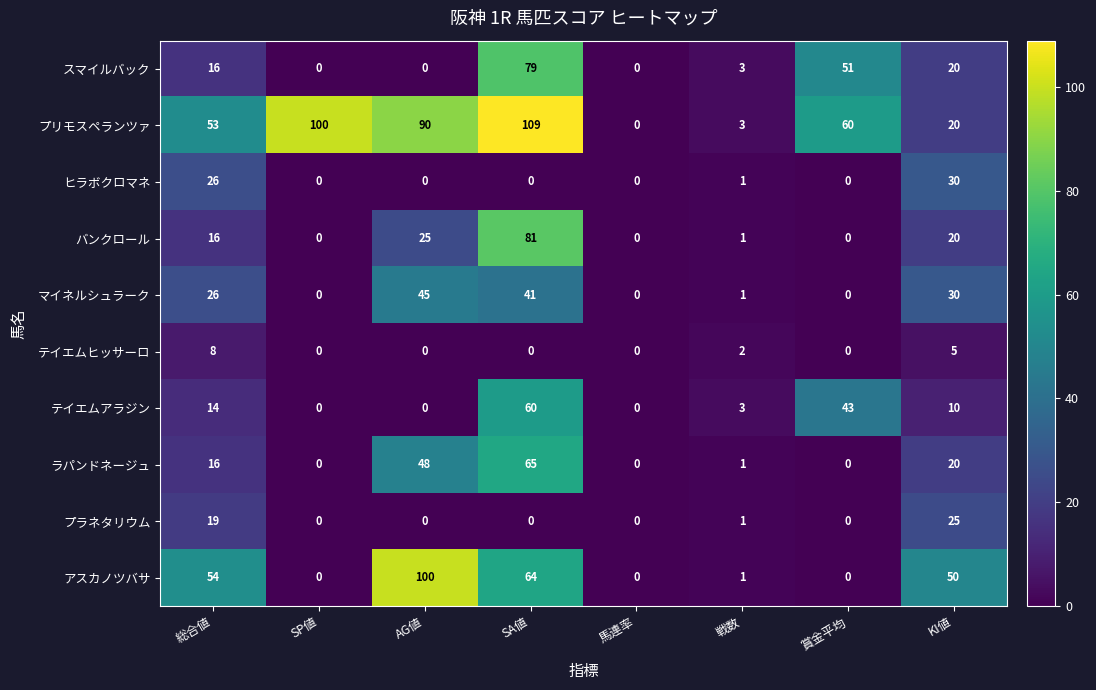

How many distinct data groups are displayed?

10